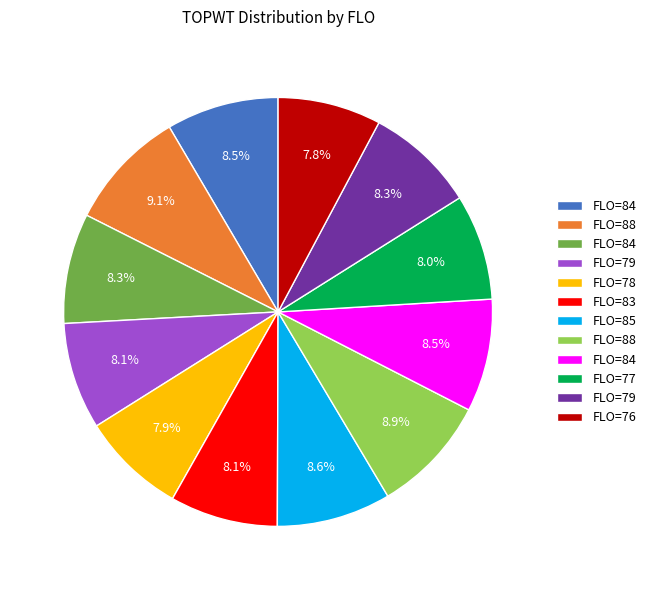

How many slices are in this pie chart?

12